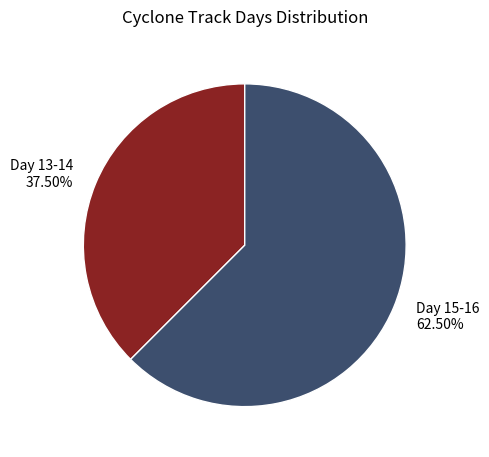

Approximately how many times larger is the value at Day 13-14 37.50% compared to Day 15-16 62.50%?

0.6